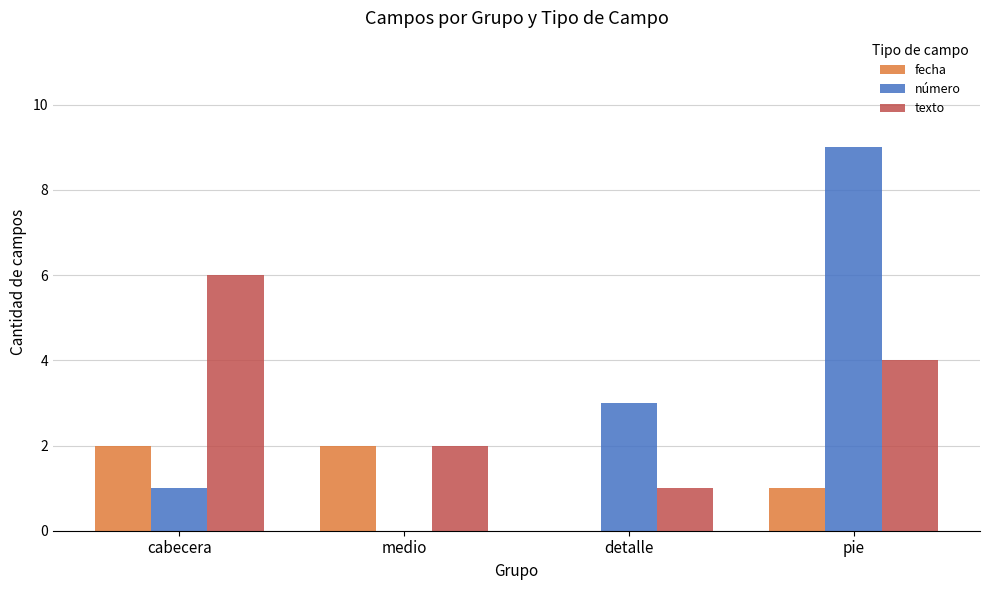

Count the number of categories in the chart.

4